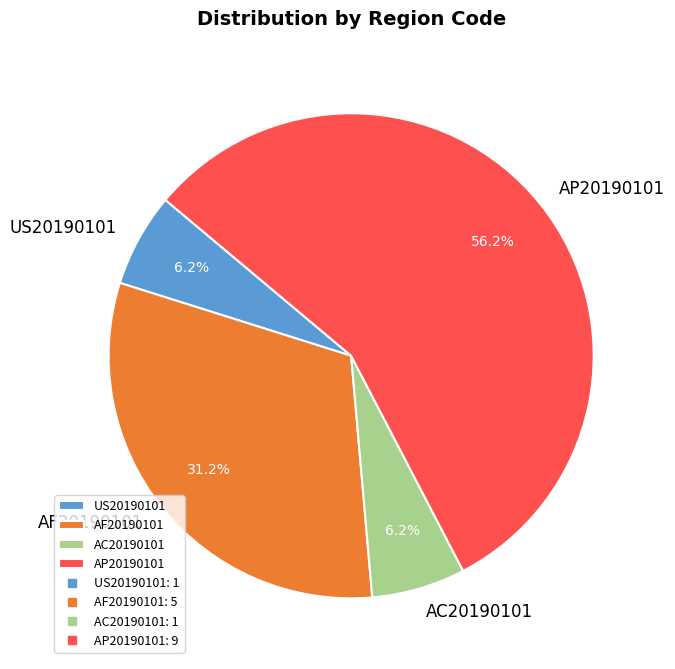

Is it true that AP20190101 is 47% of the pie?

False